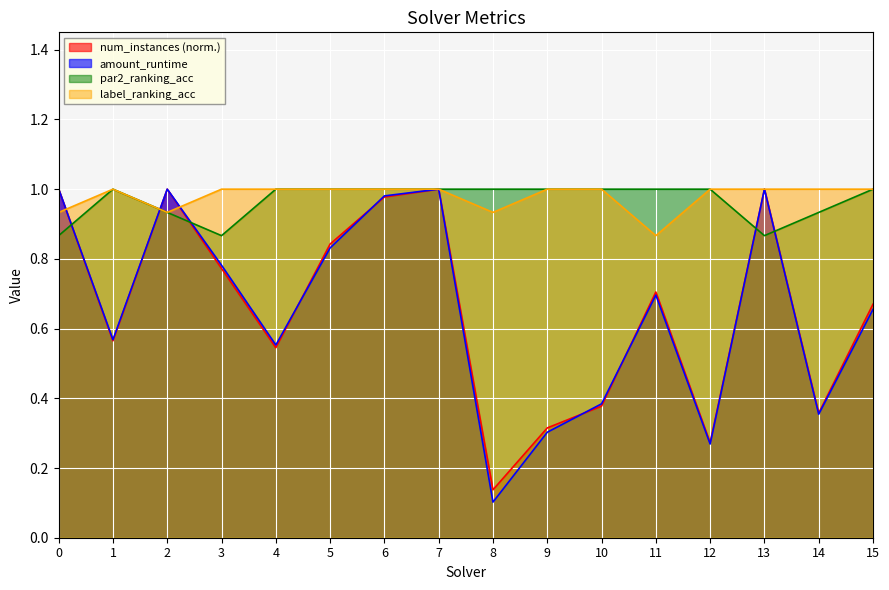

True or false: par2_ranking_acc has a value of 1.4 at 13.

False